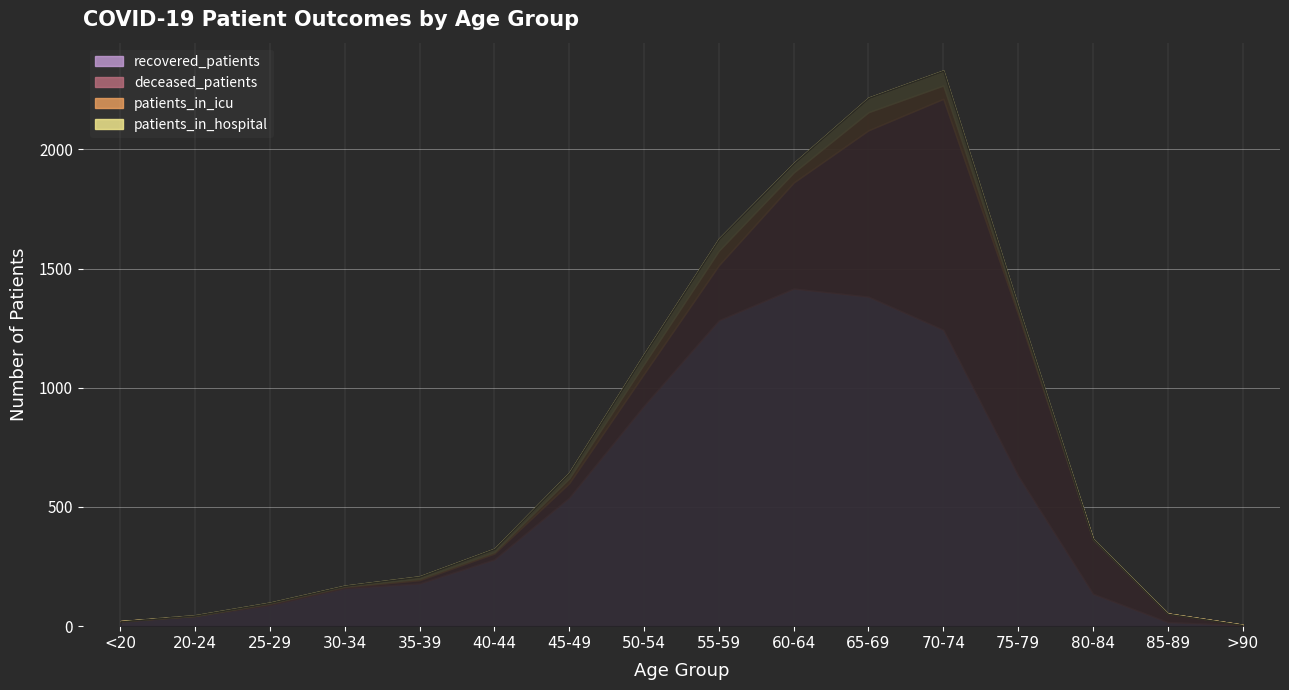

At 60-64, list the series in order from largest to smallest.

recovered_patients, deceased_patients, patients_in_icu, patients_in_hospital